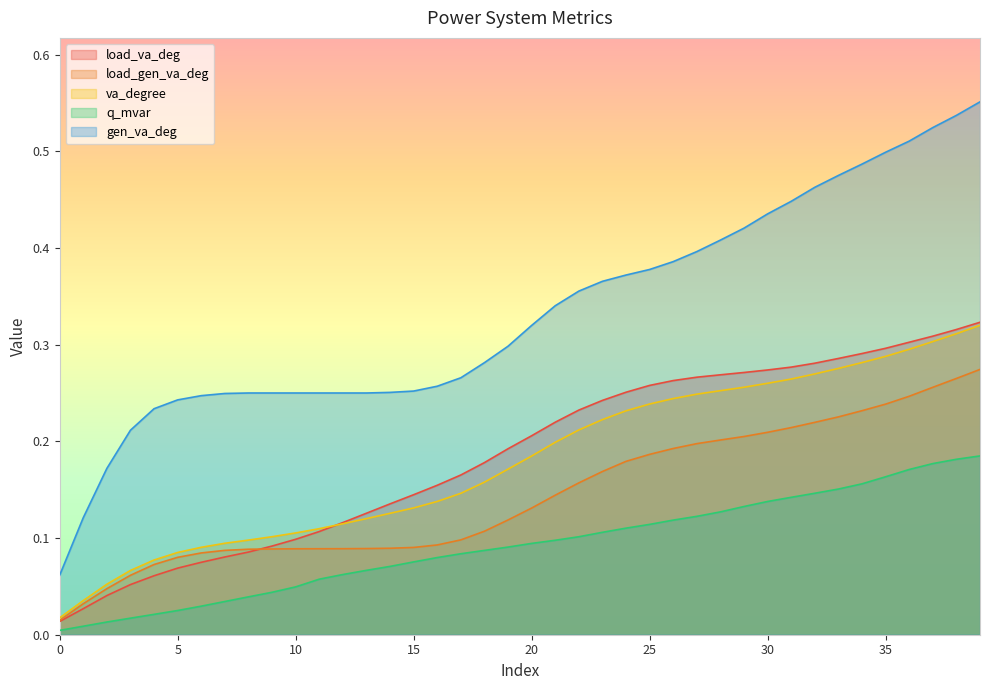

What is the difference between the highest and lowest values at 17?

0.2